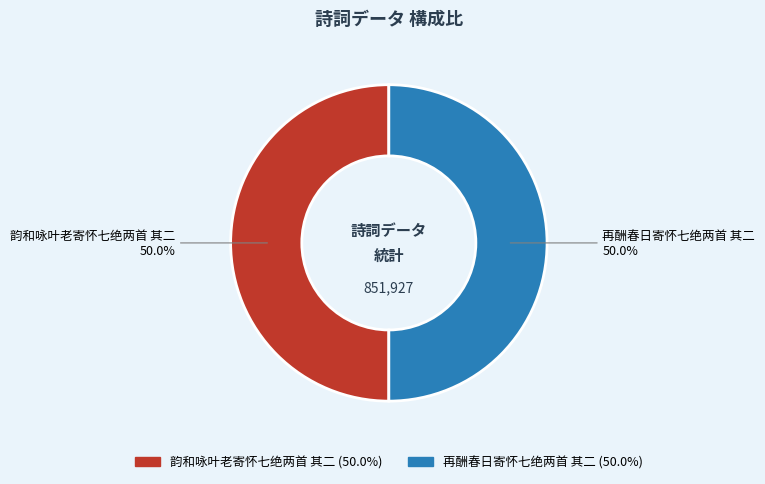

The 韵和咏叶老寄怀七绝两首 其二 slice represents 50% of the pie. True or false?

True